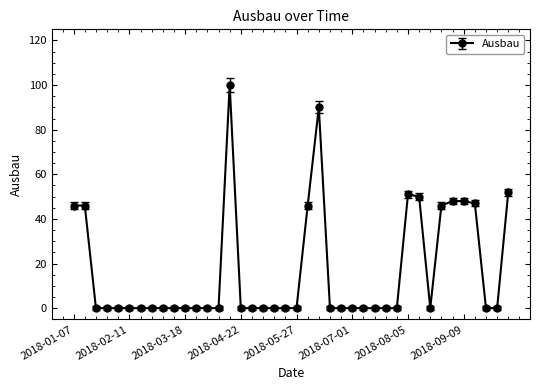

Reading right to left, what are all the values shown in this chart?

52	0	0	47	48	48	46	0	50	51	0	0	0	0	0	0	0	90	46	0	0	0	0	0	0	100	0	0	0	0	0	0	0	0	0	0	0	0	46	46